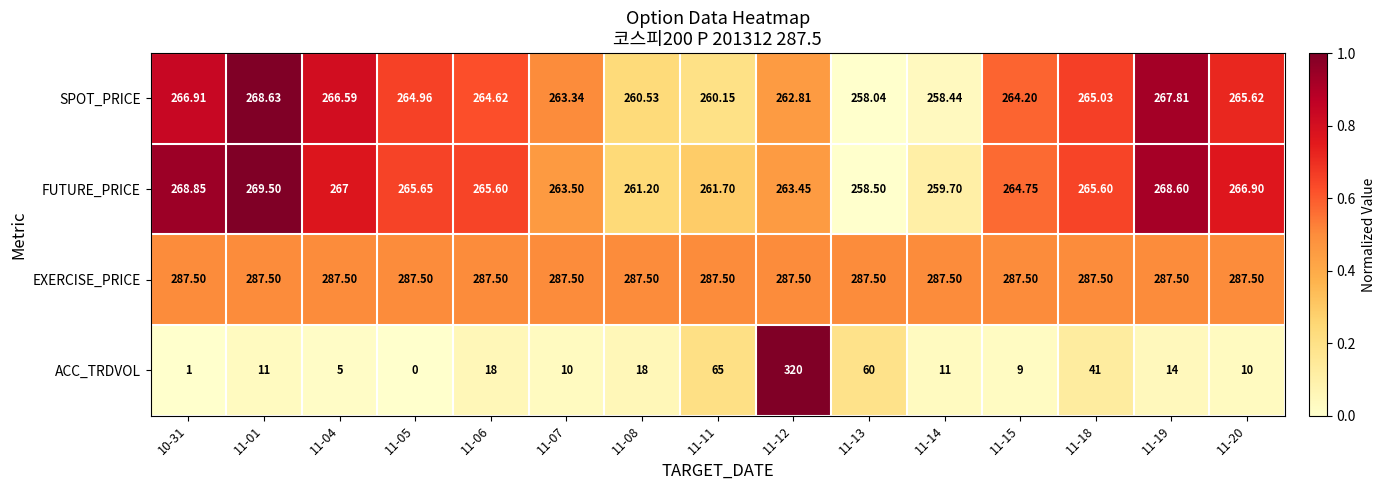

Which series has the largest range (max minus min)?

ACC_TRDVOL